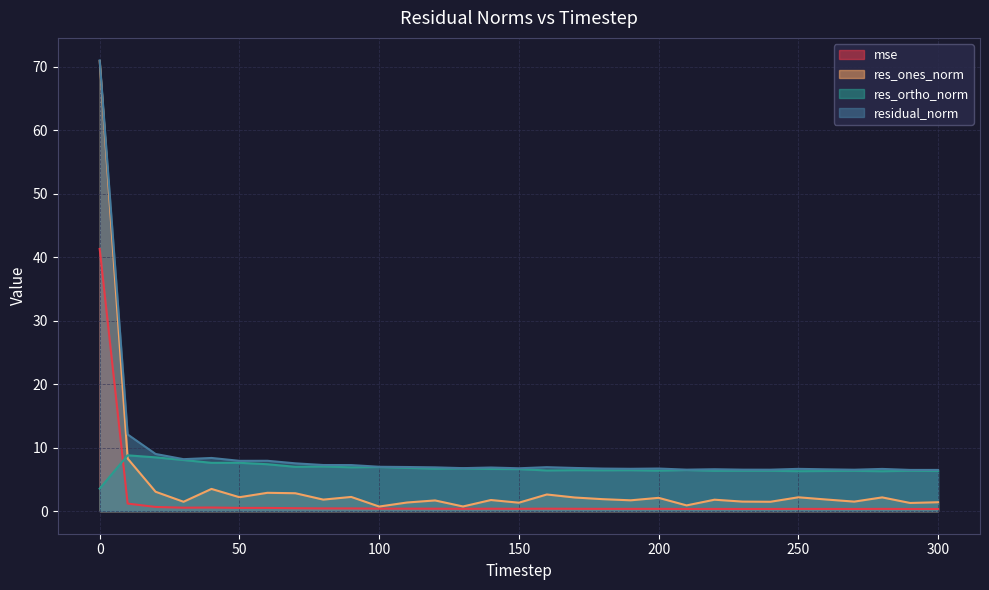

Where is mse nearest to the value 20?

10